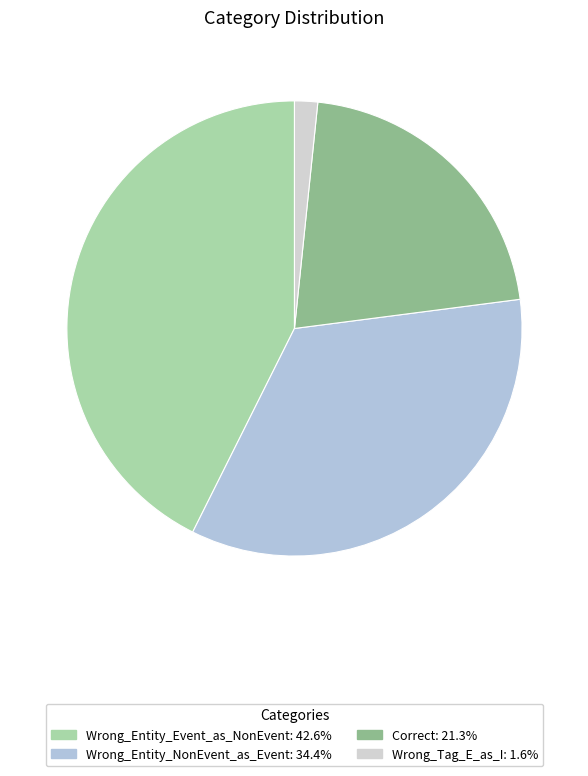

To the nearest percent, what percentage of the pie is Correct?

21%